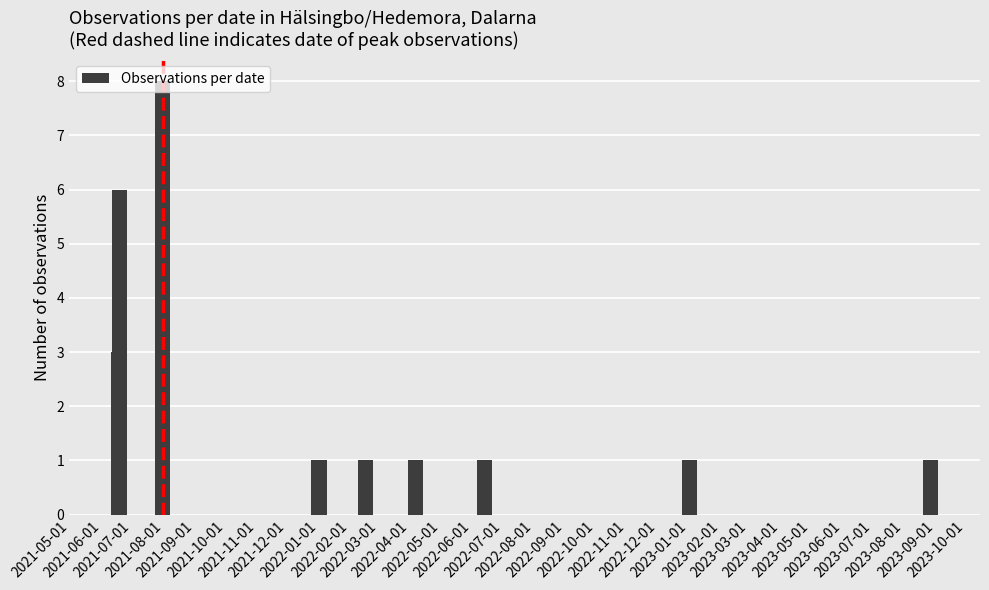

What is the value of the 9th bar from the left?

1